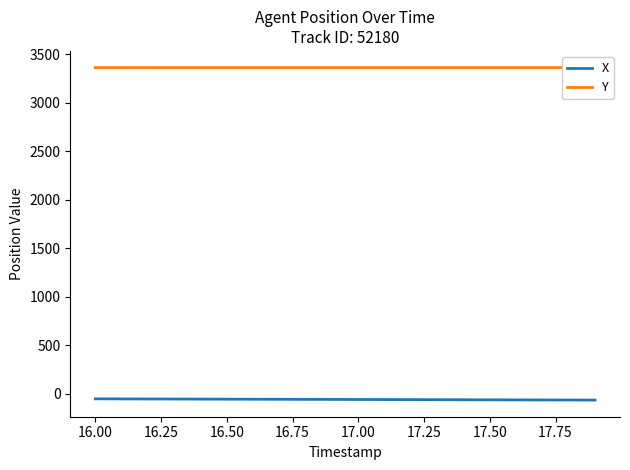

List the series in order of their overall mean, highest first.

Y, X